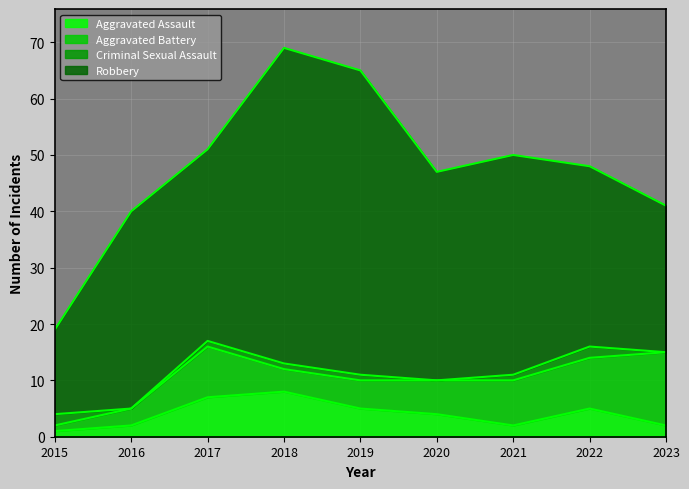

Between which two adjacent categories do Criminal Sexual Assault and Aggravated Assault first intersect?

2015 and 2016